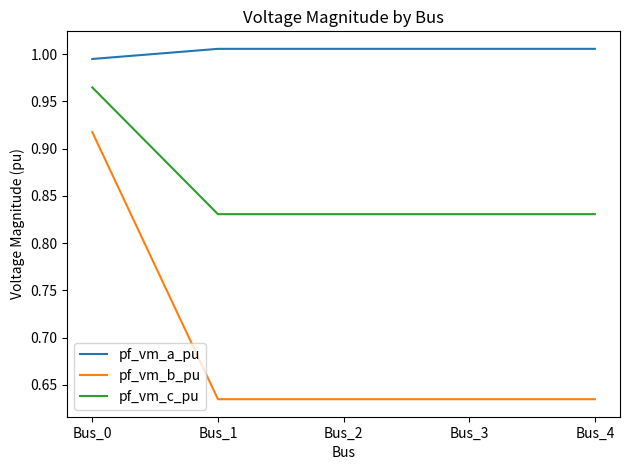

At which label does pf_vm_a_pu reach its minimum?

Bus_0